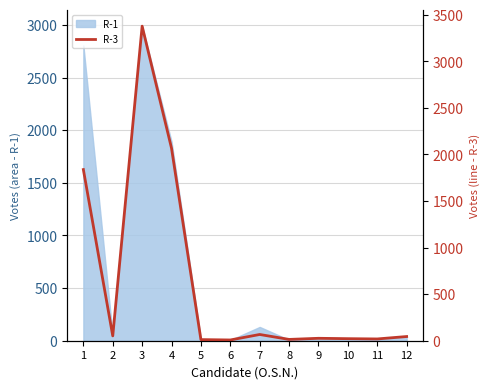

What is the value of the 7th point from the left?

67